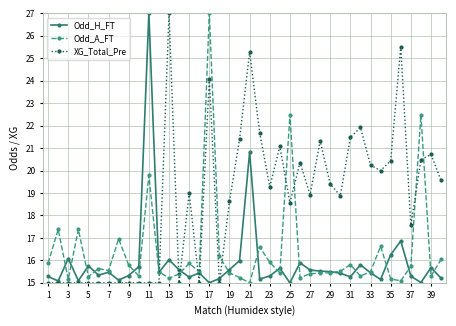

What is the minimum value for Odd_H_FT?

15.0